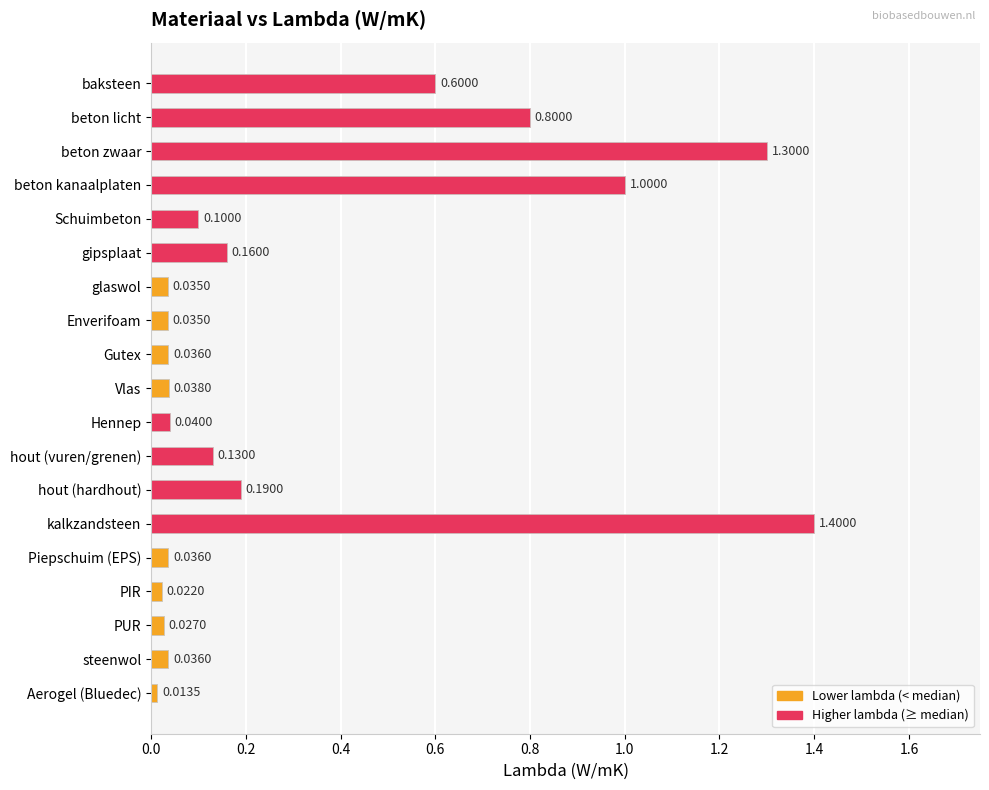

Reading left to right, transcribe all the data shown in this chart.

0.6	0.8	1.3	1.0	0.1	0.2	0.0	0.0	0.0	0.0	0.0	0.1	0.2	1.4	0.0	0.0	0.0	0.0	0.0